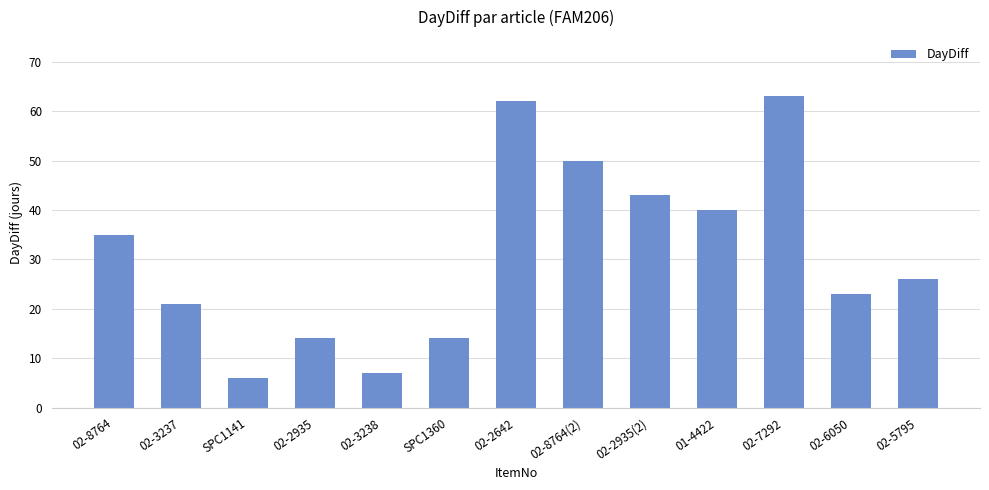

What is the change in value from 02-2935(2) to 01-4422?

-3